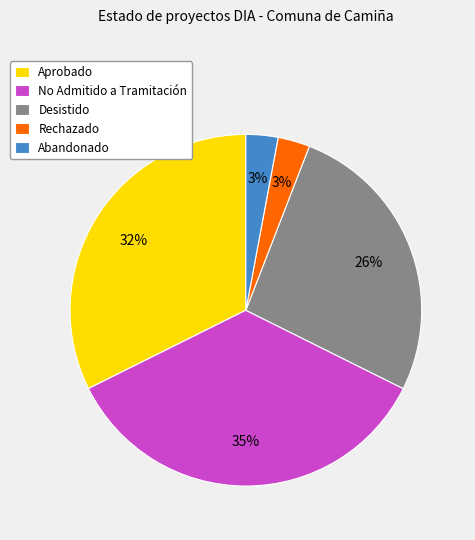

What percentage is the Aprobado slice, to the nearest percent?

32%